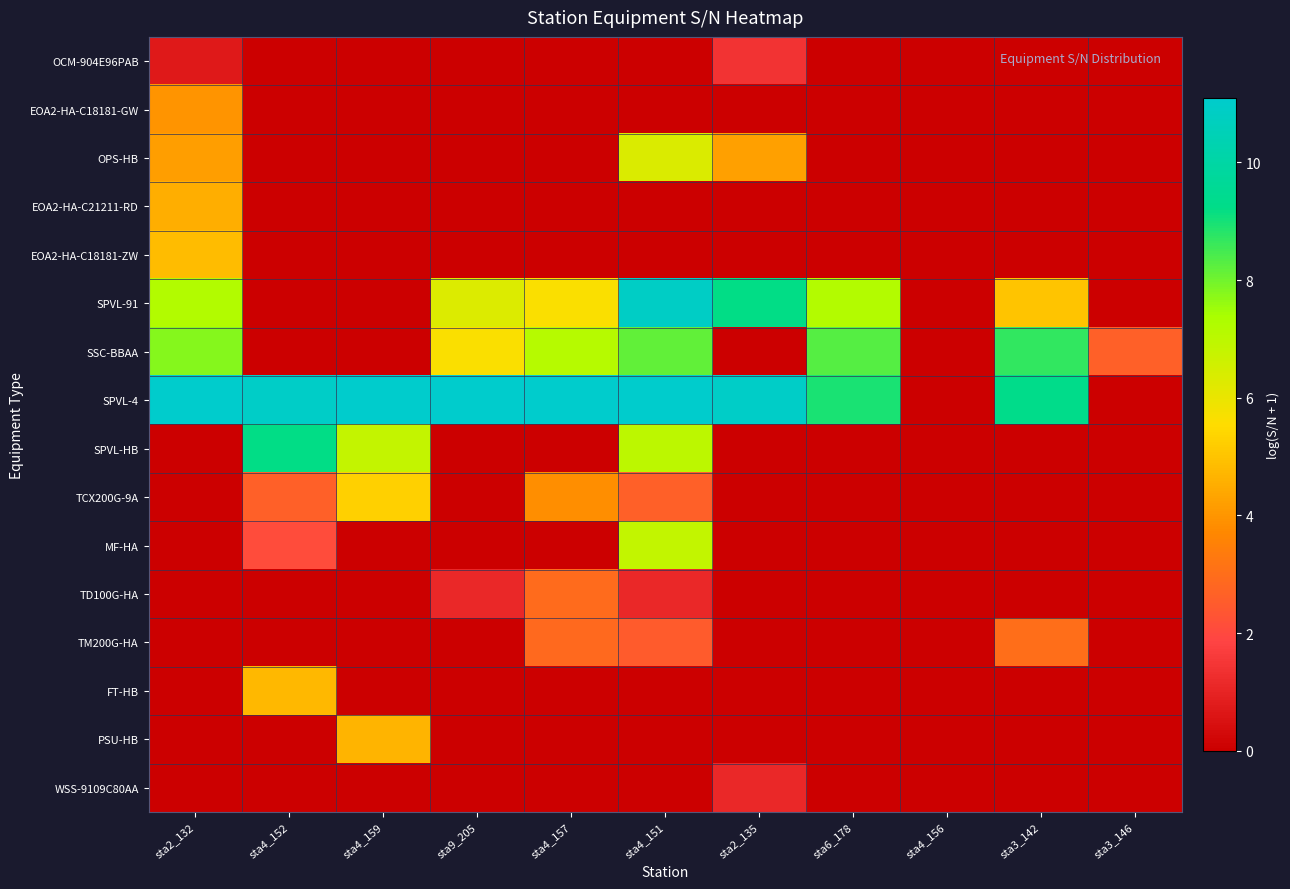

Reading right to left, list all the values displayed in this chart.

OCM-904E96PAB: sta3_146=0.0	sta3_142=0.0	sta4_156=0.0	sta6_178=0.0	sta2_135=1.4	sta4_151=0.0	sta4_157=0.0	sta9_205=0.0	sta4_159=0.0	sta4_152=0.0	sta2_132=0.7
EOA2-HA-C18181-GW: sta3_146=0.0	sta3_142=0.0	sta4_156=0.0	sta6_178=0.0	sta2_135=0.0	sta4_151=0.0	sta4_157=0.0	sta9_205=0.0	sta4_159=0.0	sta4_152=0.0	sta2_132=4.0
OPS-HB: sta3_146=0.0	sta3_142=0.0	sta4_156=0.0	sta6_178=0.0	sta2_135=4.2	sta4_151=6.4	sta4_157=0.0	sta9_205=0.0	sta4_159=0.0	sta4_152=0.0	sta2_132=4.2
EOA2-HA-C21211-RD: sta3_146=0.0	sta3_142=0.0	sta4_156=0.0	sta6_178=0.0	sta2_135=0.0	sta4_151=0.0	sta4_157=0.0	sta9_205=0.0	sta4_159=0.0	sta4_152=0.0	sta2_132=4.5
EOA2-HA-C18181-ZW: sta3_146=0.0	sta3_142=0.0	sta4_156=0.0	sta6_178=0.0	sta2_135=0.0	sta4_151=0.0	sta4_157=0.0	sta9_205=0.0	sta4_159=0.0	sta4_152=0.0	sta2_132=4.8
SPVL-91: sta3_146=0.0	sta3_142=5.0	sta4_156=0.0	sta6_178=7.2	sta2_135=9.2	sta4_151=10.9	sta4_157=5.7	sta9_205=6.3	sta4_159=0.0	sta4_152=0.0	sta2_132=7.2
SSC-BBAA: sta3_146=2.6	sta3_142=8.7	sta4_156=0.0	sta6_178=8.3	sta2_135=0.0	sta4_151=8.1	sta4_157=7.1	sta9_205=5.7	sta4_159=0.0	sta4_152=0.0	sta2_132=7.8
SPVL-4: sta3_146=0.0	sta3_142=9.3	sta4_156=0.0	sta6_178=9.0	sta2_135=10.9	sta4_151=11.1	sta4_157=11.1	sta9_205=11.1	sta4_159=11.1	sta4_152=10.9	sta2_132=11.1
SPVL-HB: sta3_146=0.0	sta3_142=0.0	sta4_156=0.0	sta6_178=0.0	sta2_135=0.0	sta4_151=7.0	sta4_157=0.0	sta9_205=0.0	sta4_159=6.8	sta4_152=9.2	sta2_132=0.0
TCX200G-9A: sta3_146=0.0	sta3_142=0.0	sta4_156=0.0	sta6_178=0.0	sta2_135=0.0	sta4_151=2.6	sta4_157=3.8	sta9_205=0.0	sta4_159=5.2	sta4_152=2.6	sta2_132=0.0
MF-HA: sta3_146=0.0	sta3_142=0.0	sta4_156=0.0	sta6_178=0.0	sta2_135=0.0	sta4_151=6.9	sta4_157=0.0	sta9_205=0.0	sta4_159=0.0	sta4_152=2.1	sta2_132=0.0
TD100G-HA: sta3_146=0.0	sta3_142=0.0	sta4_156=0.0	sta6_178=0.0	sta2_135=0.0	sta4_151=1.1	sta4_157=2.9	sta9_205=1.1	sta4_159=0.0	sta4_152=0.0	sta2_132=0.0
TM200G-HA: sta3_146=0.0	sta3_142=3.0	sta4_156=0.0	sta6_178=0.0	sta2_135=0.0	sta4_151=2.5	sta4_157=2.9	sta9_205=0.0	sta4_159=0.0	sta4_152=0.0	sta2_132=0.0
FT-HB: sta3_146=0.0	sta3_142=0.0	sta4_156=0.0	sta6_178=0.0	sta2_135=0.0	sta4_151=0.0	sta4_157=0.0	sta9_205=0.0	sta4_159=0.0	sta4_152=4.7	sta2_132=0.0
PSU-HB: sta3_146=0.0	sta3_142=0.0	sta4_156=0.0	sta6_178=0.0	sta2_135=0.0	sta4_151=0.0	sta4_157=0.0	sta9_205=0.0	sta4_159=4.7	sta4_152=0.0	sta2_132=0.0
WSS-9109C80AA: sta3_146=0.0	sta3_142=0.0	sta4_156=0.0	sta6_178=0.0	sta2_135=1.1	sta4_151=0.0	sta4_157=0.0	sta9_205=0.0	sta4_159=0.0	sta4_152=0.0	sta2_132=0.0